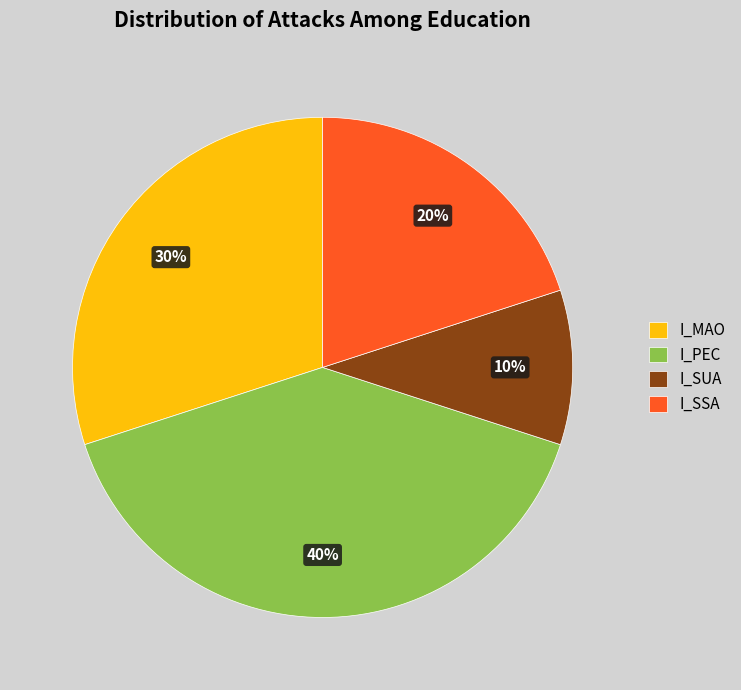

Is the sum of I_SUA and I_MAO greater than half?

No